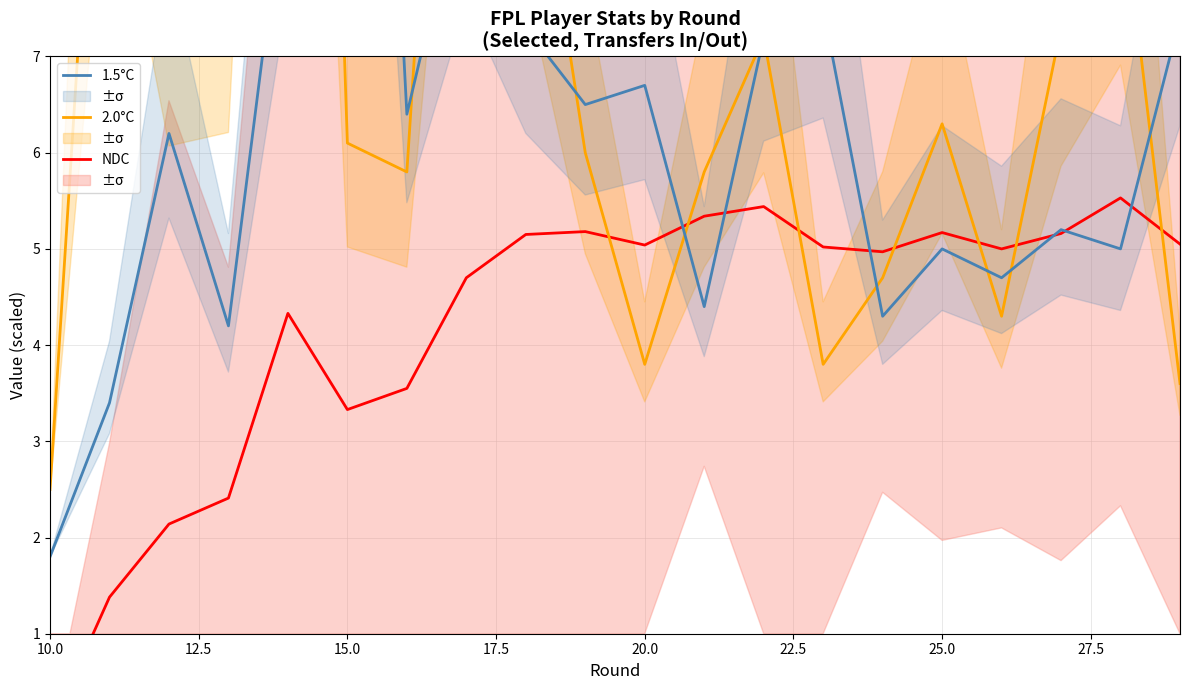

Count the number of data series in this chart.

3